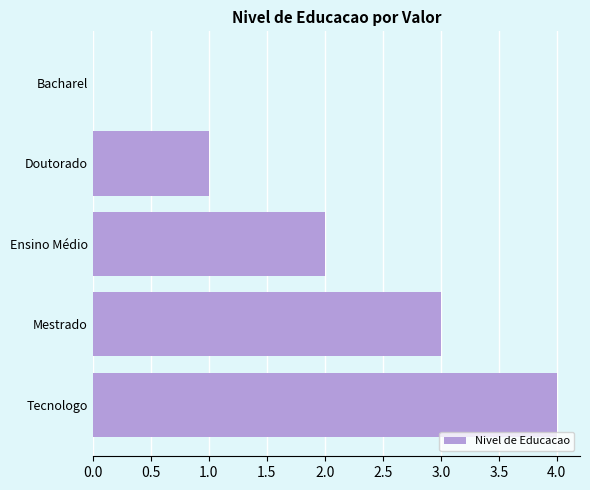

True or false: the data shows 2 at Tecnologo.

False